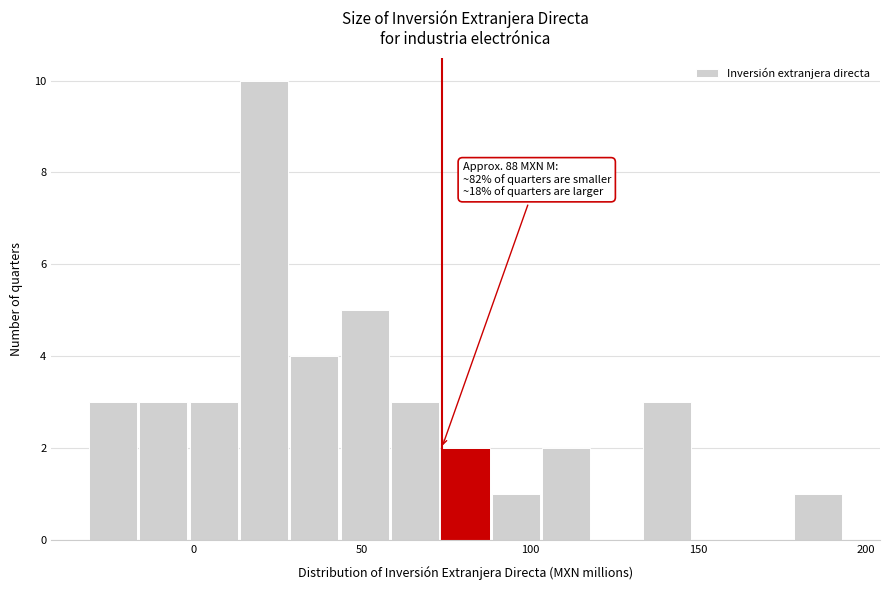

Around what value on the x-axis is the tallest bar? Give the approximate position of its centre, as read against the axis.

20